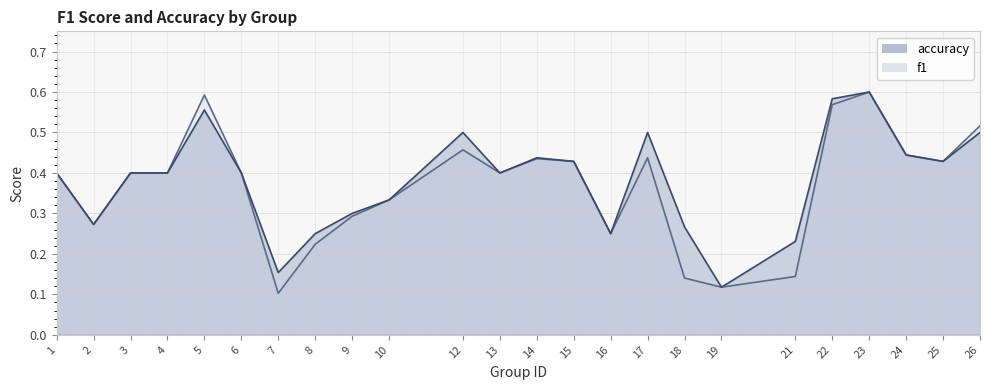

What are all the series names shown in the legend?

f1, accuracy